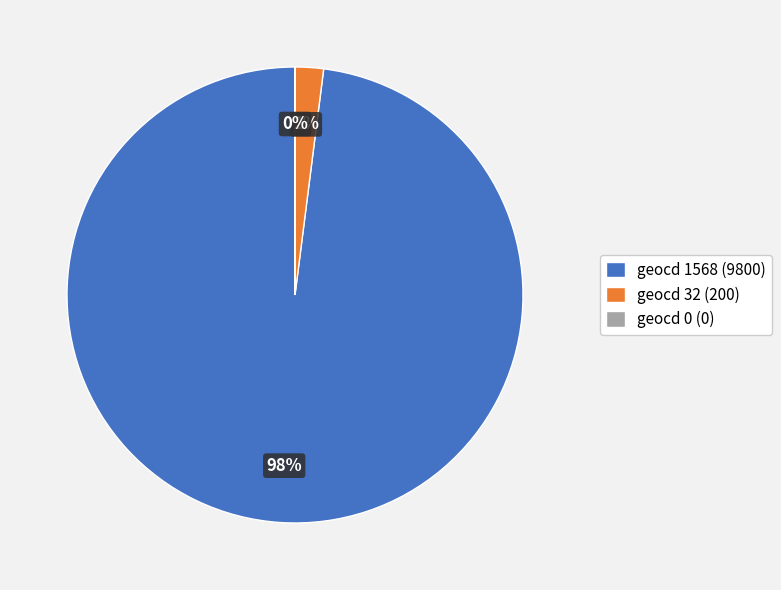

To the nearest percent, what is the difference between the geocd 32 (200) and geocd 1568 (9800) slice percentages?

96%